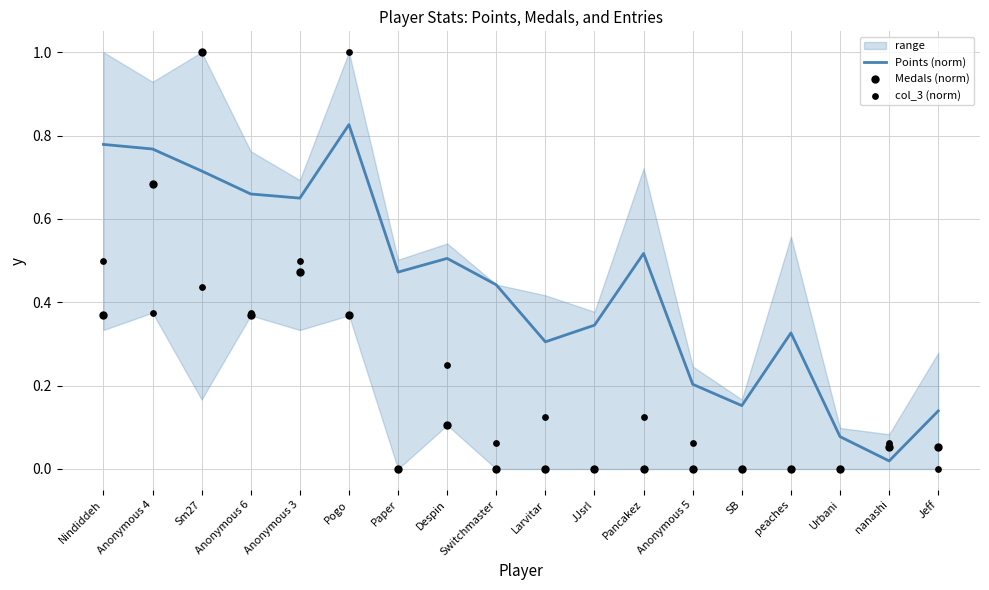

Is the value of Medals (norm) at JJsrl greater than the value of col_3 (norm) at Anonymous 3?

No